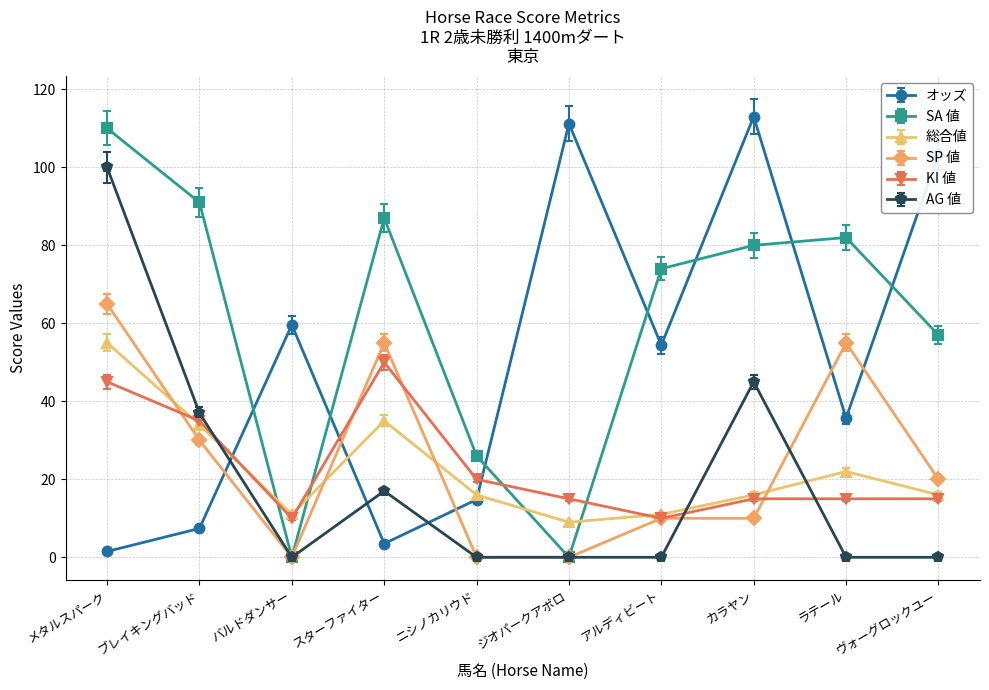

Rank the series by their maximum value, from lowest to highest.

KI 値, 総合値, SP 値, AG 値, SA 値, オッズ